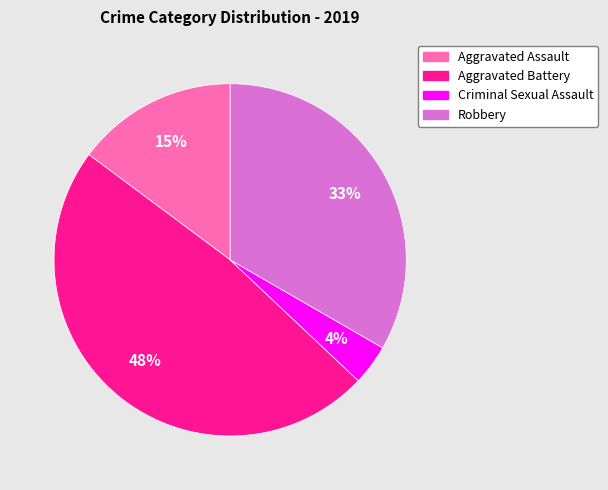

Is Aggravated Assault the majority of the pie?

No